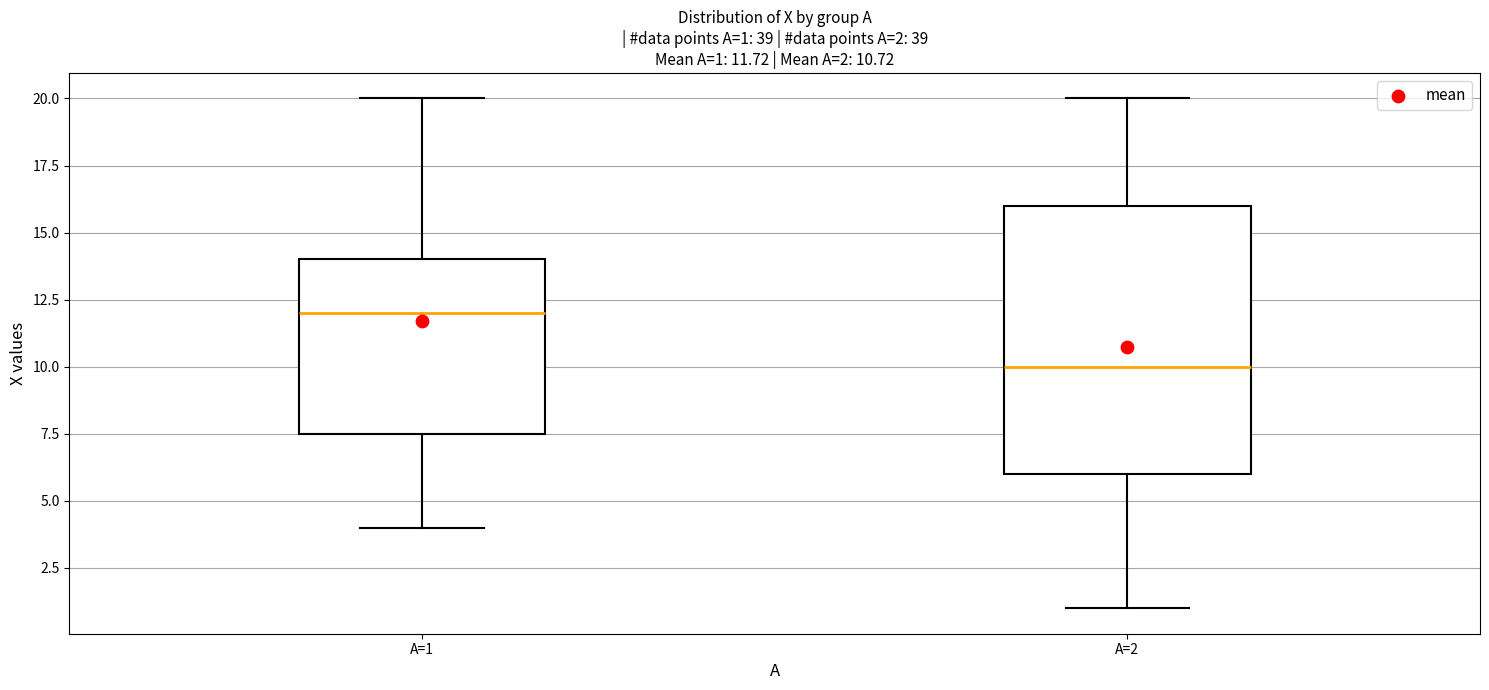

Which box's median line is the lowest?

A=2